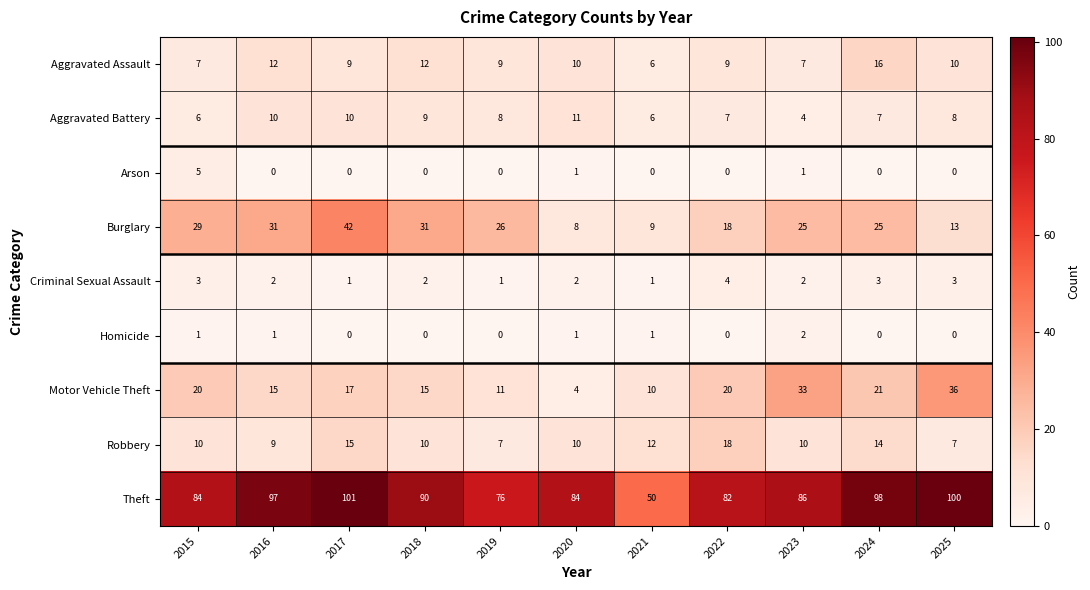

Is it true that Homicide equals 0 at 2020?

False